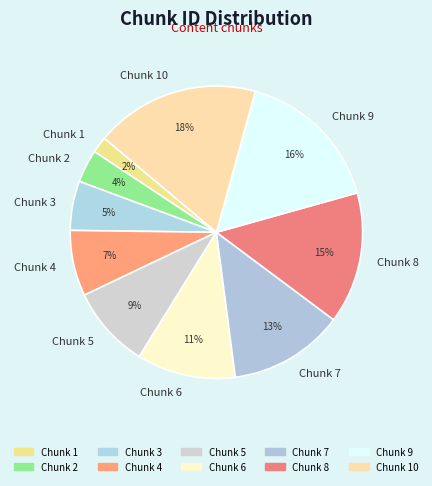

Combined, do Chunk 3 and Chunk 7 account for over 50%?

No